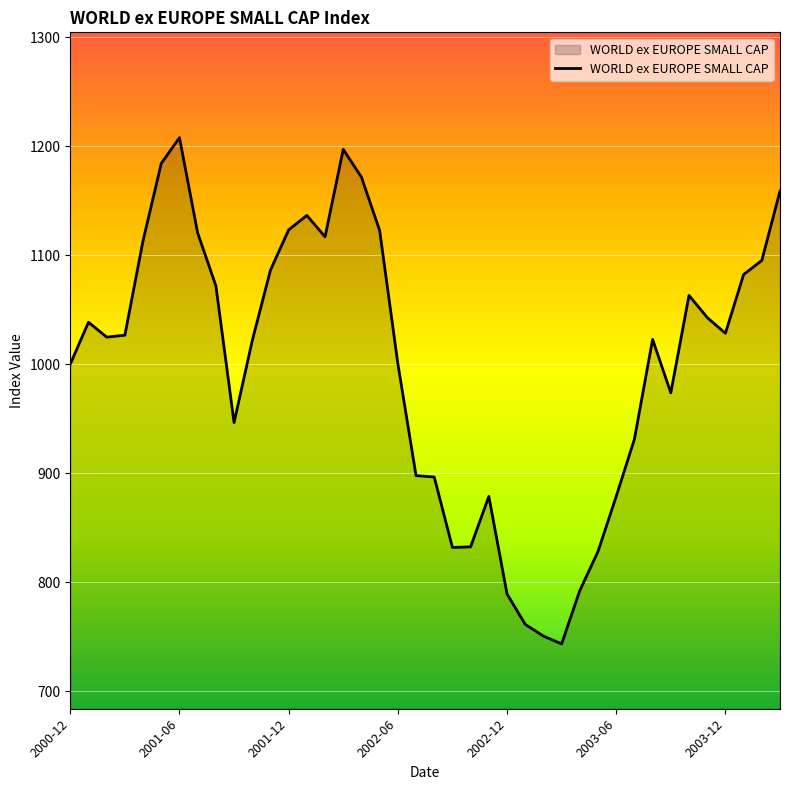

What is the difference between the maximum and minimum values?

464.3